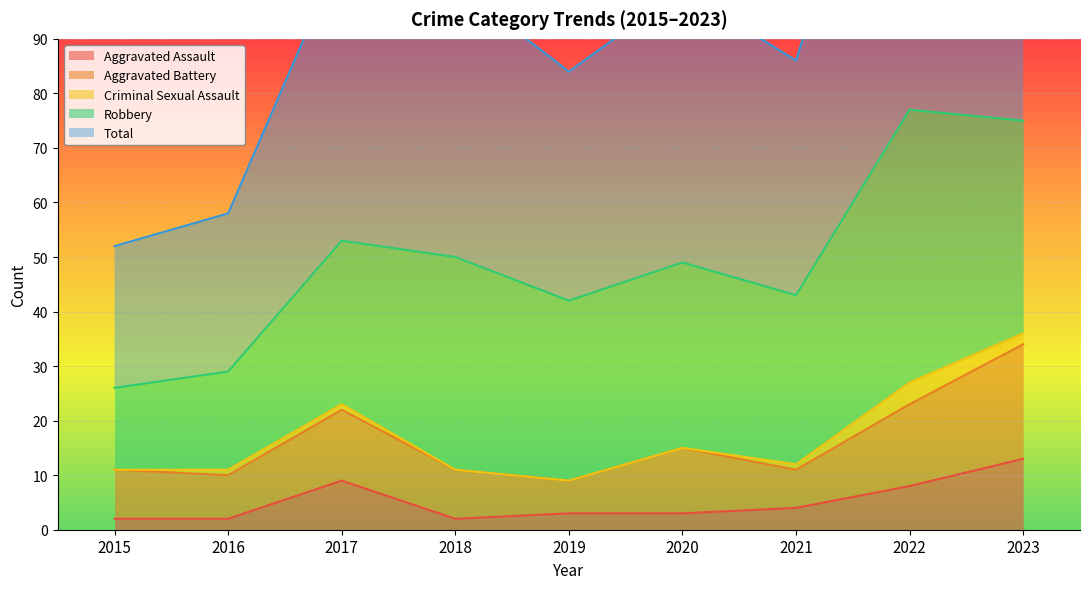

In Criminal Sexual Assault, how many points are higher than both neighbors (excluding endpoints)?

1